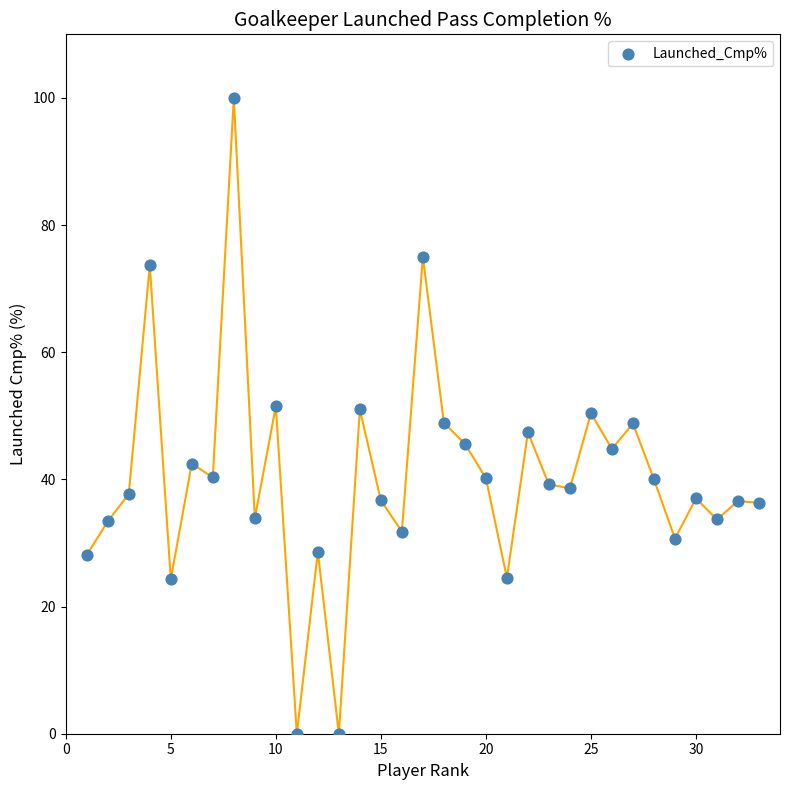

What is the range of Y values (max minus min)?

100.0